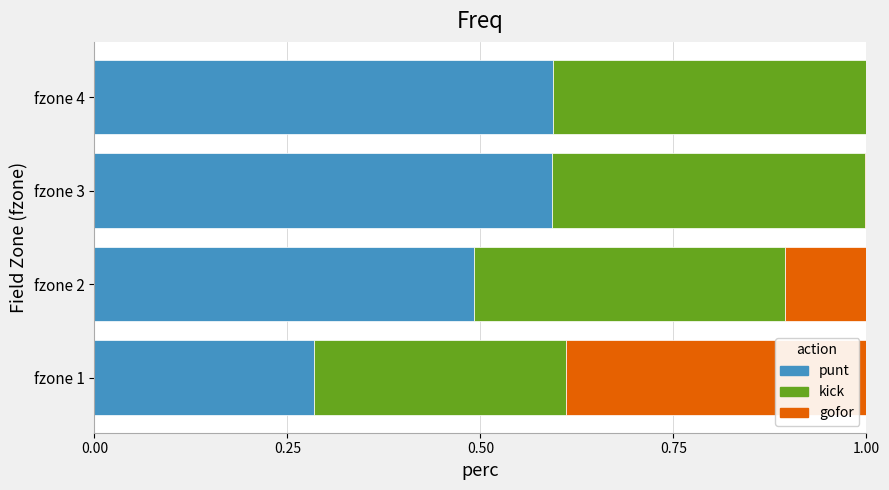

What is the maximum value for punt?

0.6